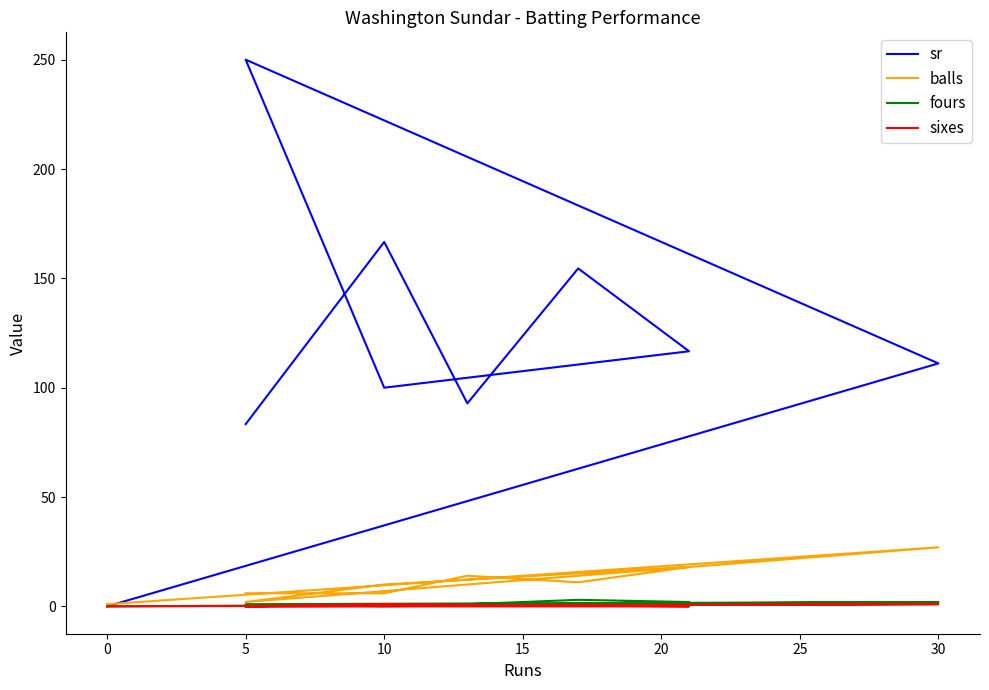

True or false: sr and fours intersect in this chart.

False